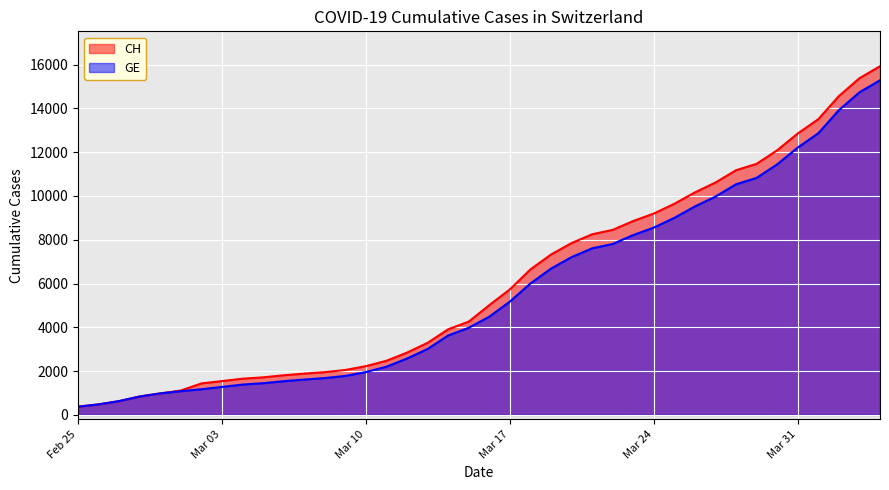

Which series has the largest total across all categories?

CH